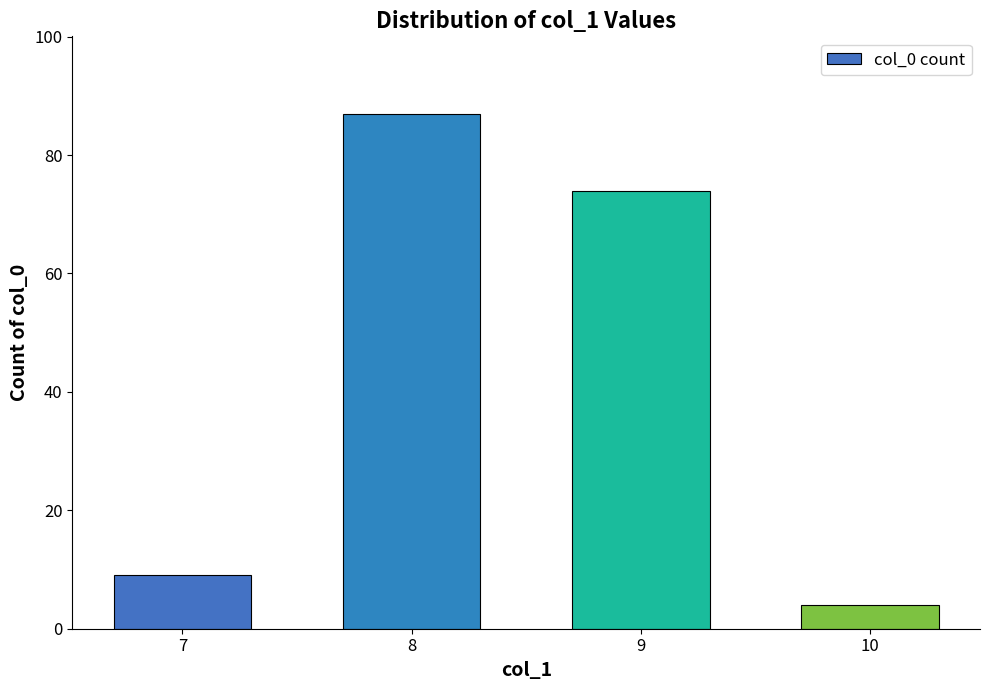

Reading left to right, what are all the values shown in this chart?

7=9	8=87	9=74	10=4